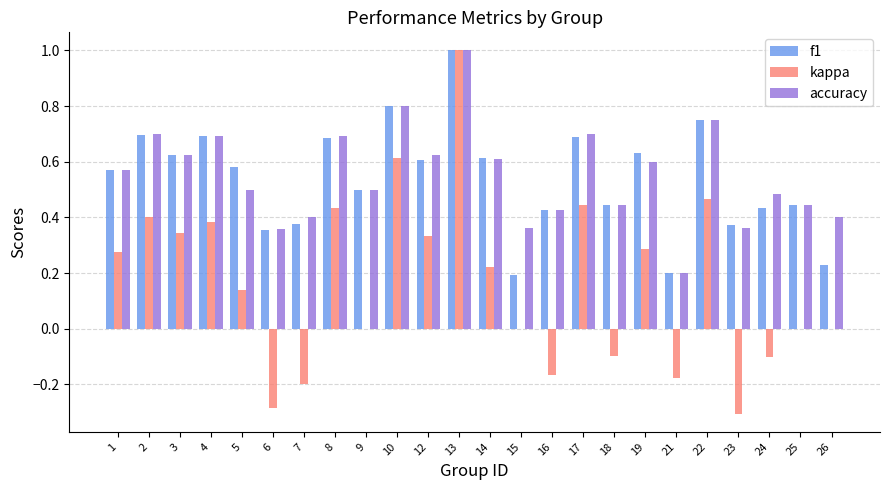

What is the sum of all kappa values?

4.0